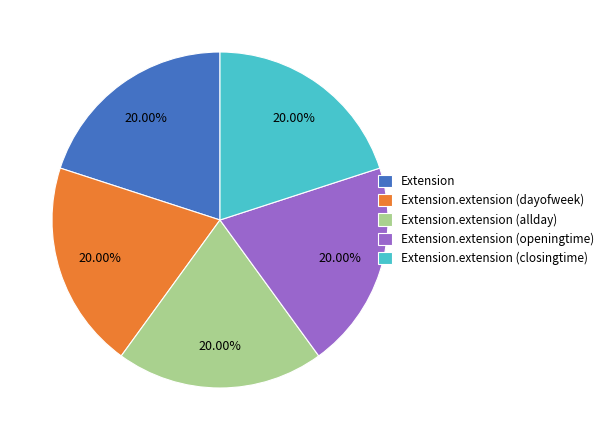

Is there a majority slice in this chart?

No